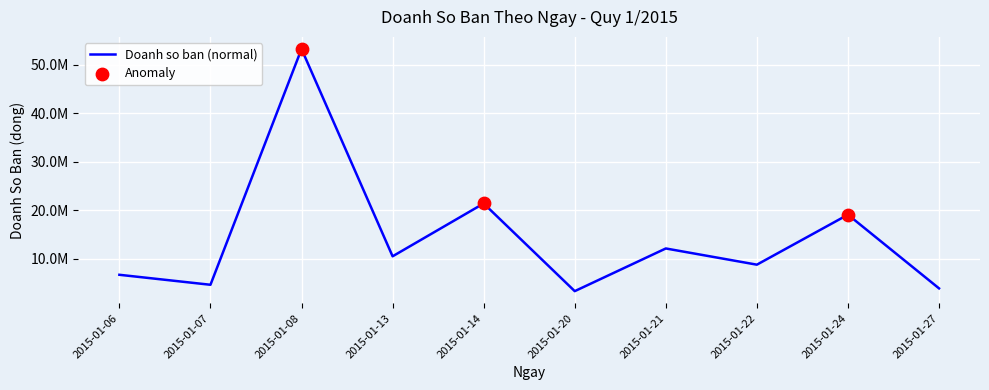

What is the change in value from 2015-01-14 to 2015-01-20?

-18081312